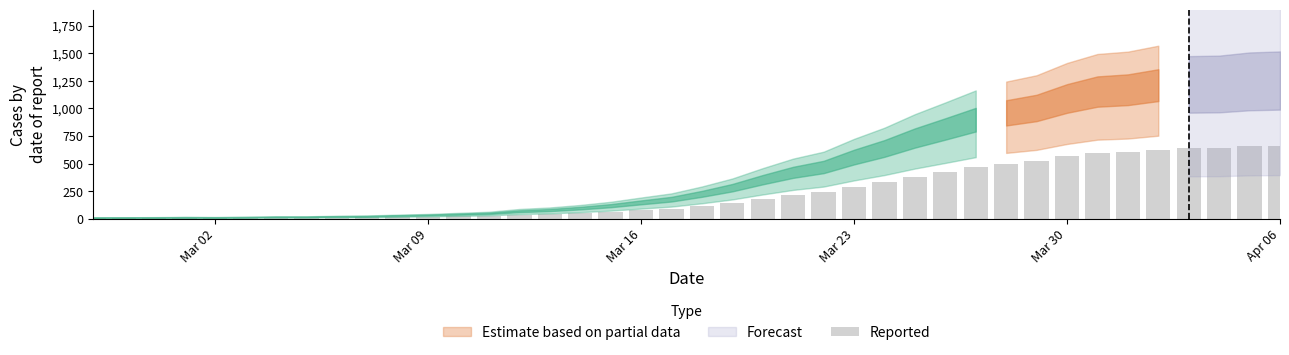

What is the maximum value shown in the chart?

659.0